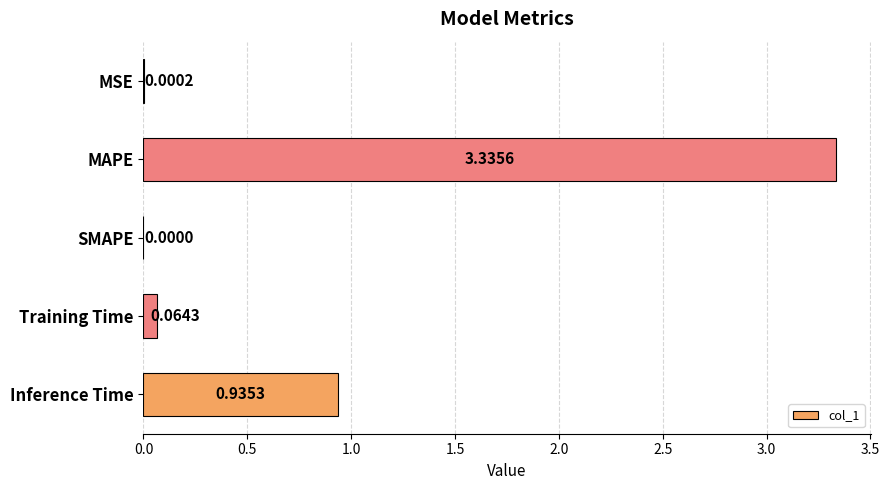

Which has a higher value, SMAPE or Inference Time?

Inference Time